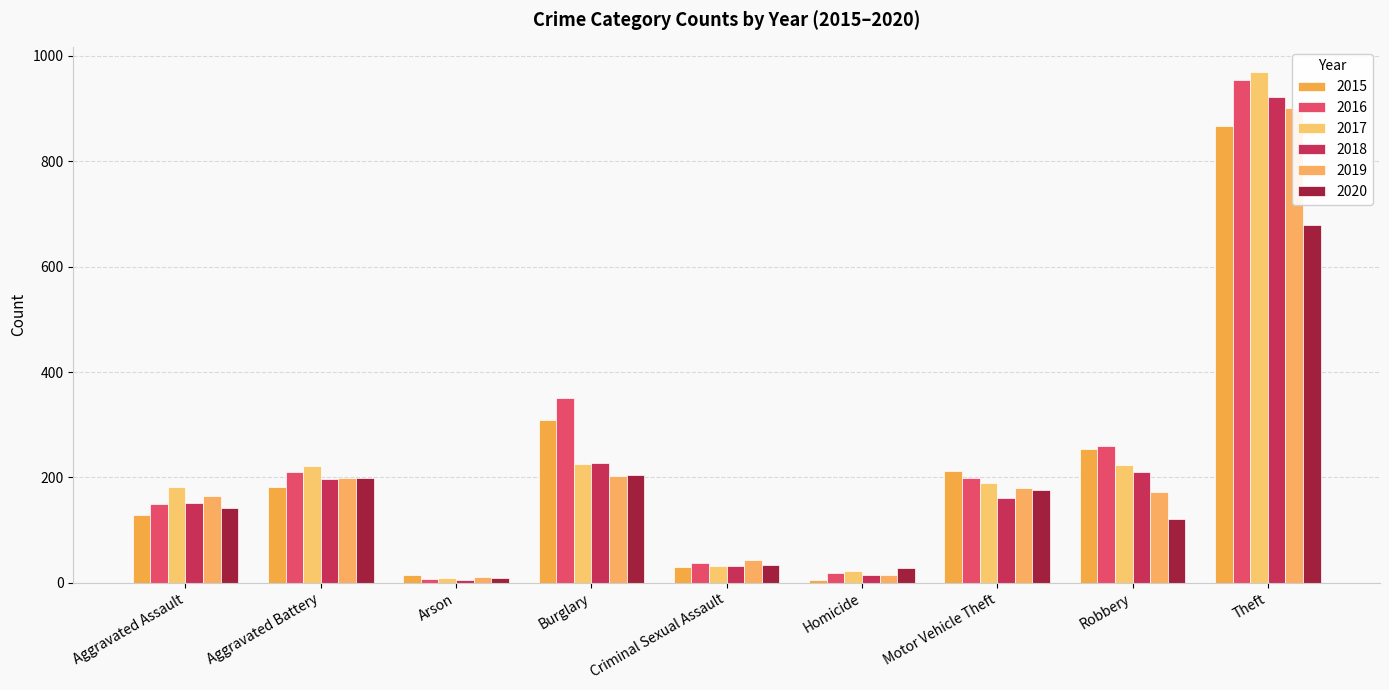

Where does the 2020 series first go above 142?

Aggravated Battery